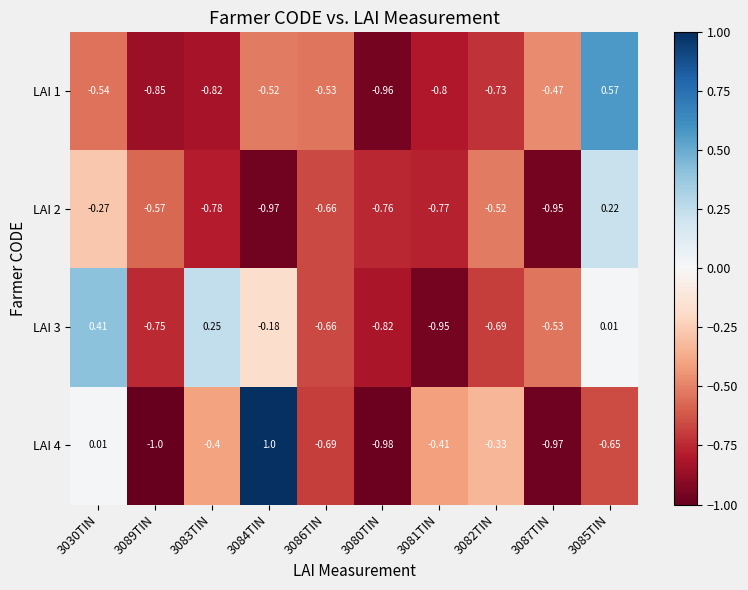

Is the value of LAI 4 at 3081TIN greater than the value of LAI 1 at 3082TIN?

Yes